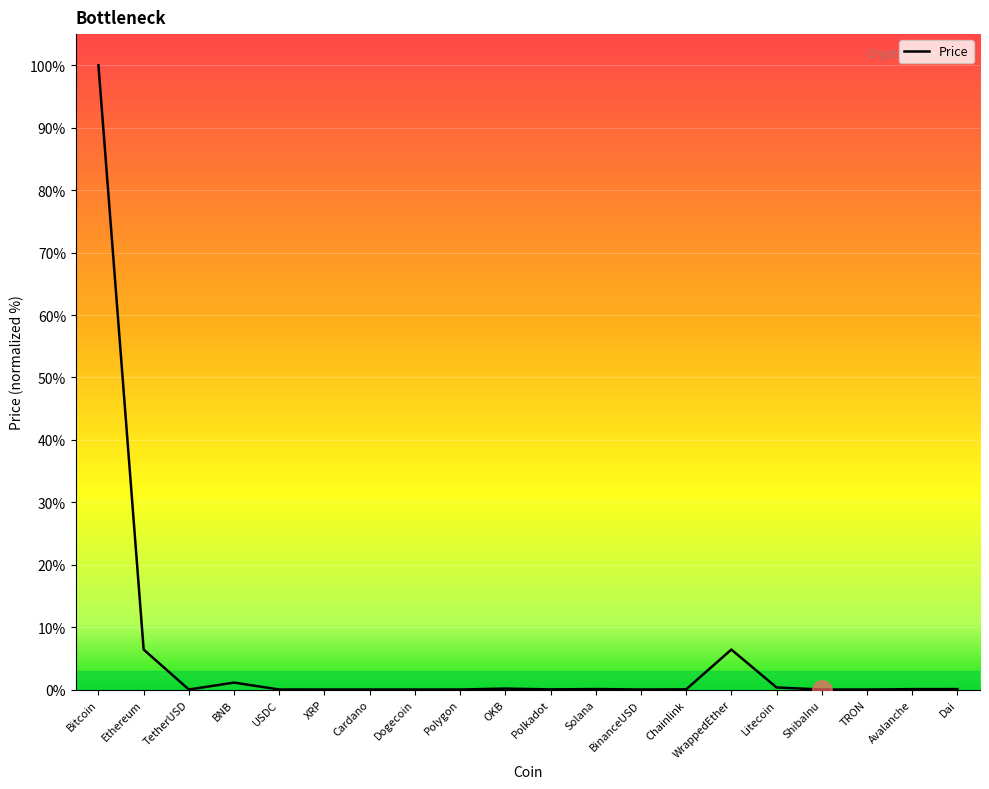

What is the difference between the maximum and minimum values?

100.0